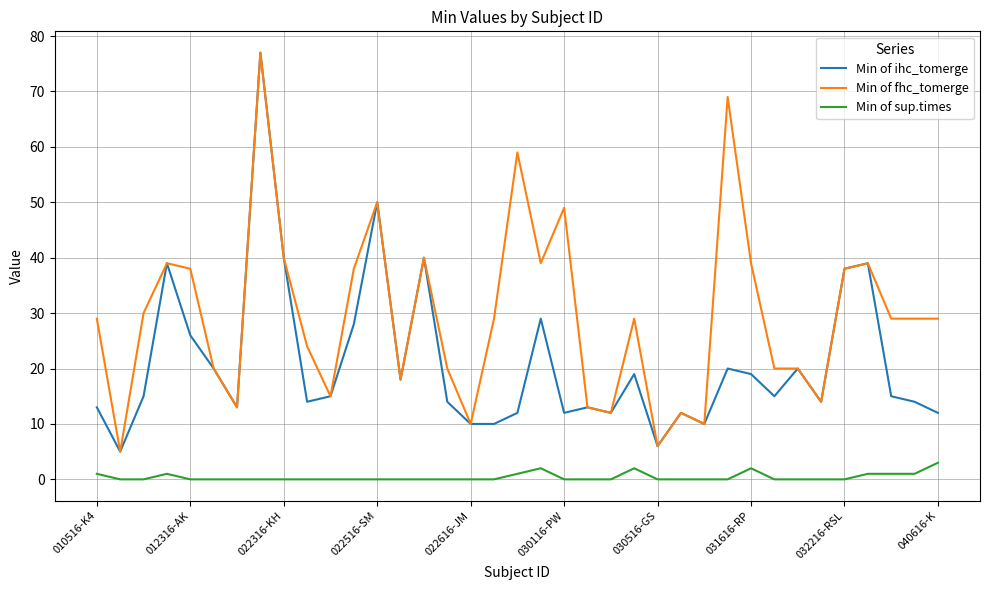

True or false: Min of fhc_tomerge and Min of sup.times cross at least once.

False